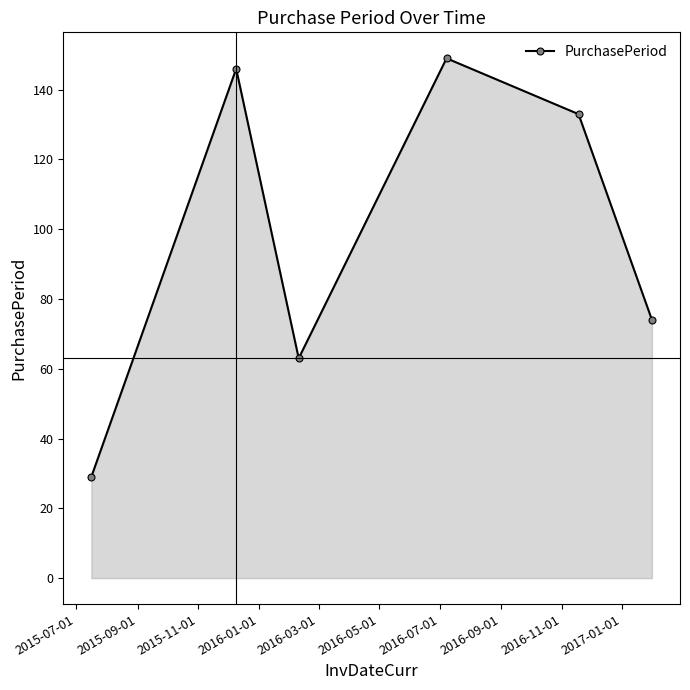

What is the value of the 1st point from the left?

29